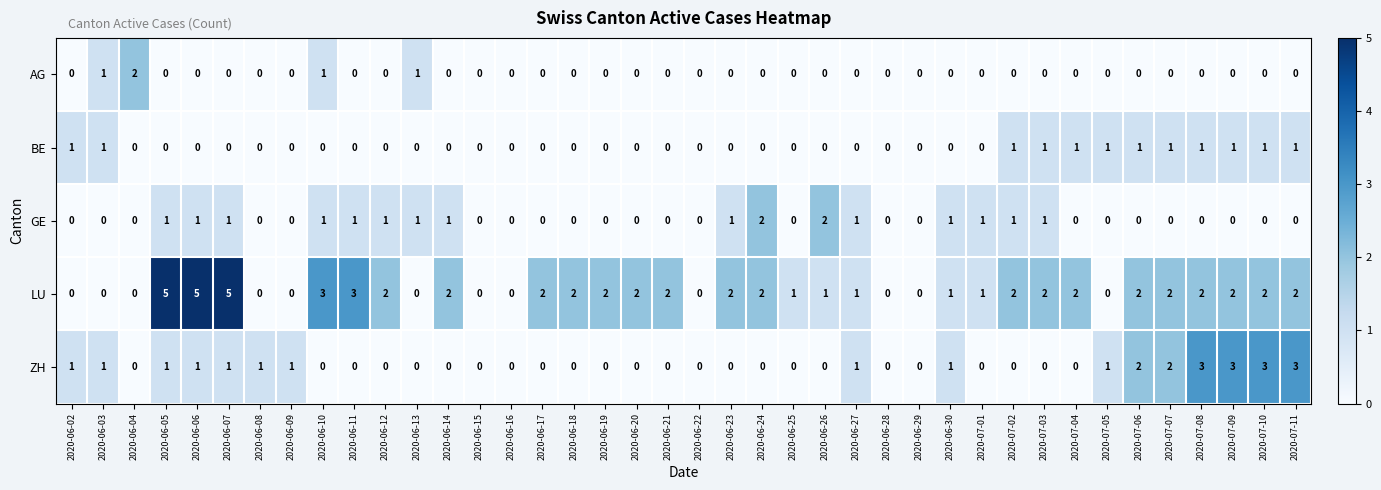

How many series are shown in this chart?

5